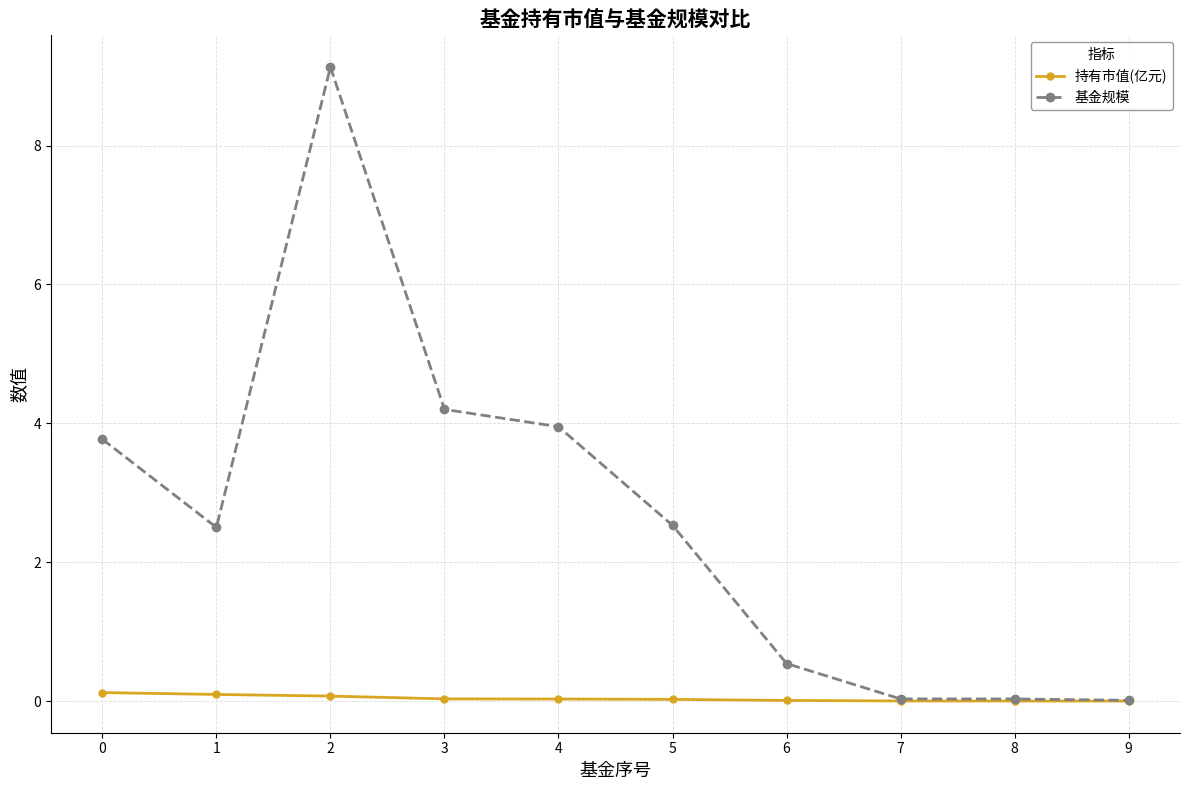

What is the maximum value shown in the chart?

9.1